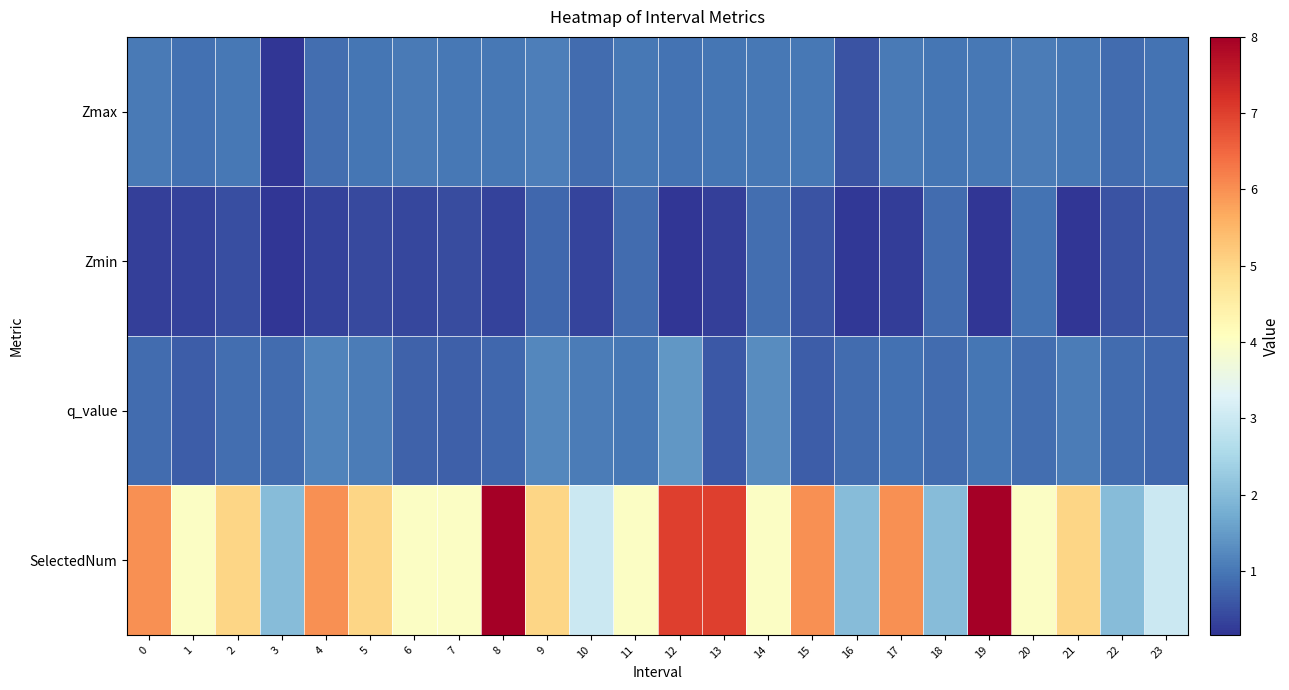

What is the difference between the highest and lowest values at 0?

5.7